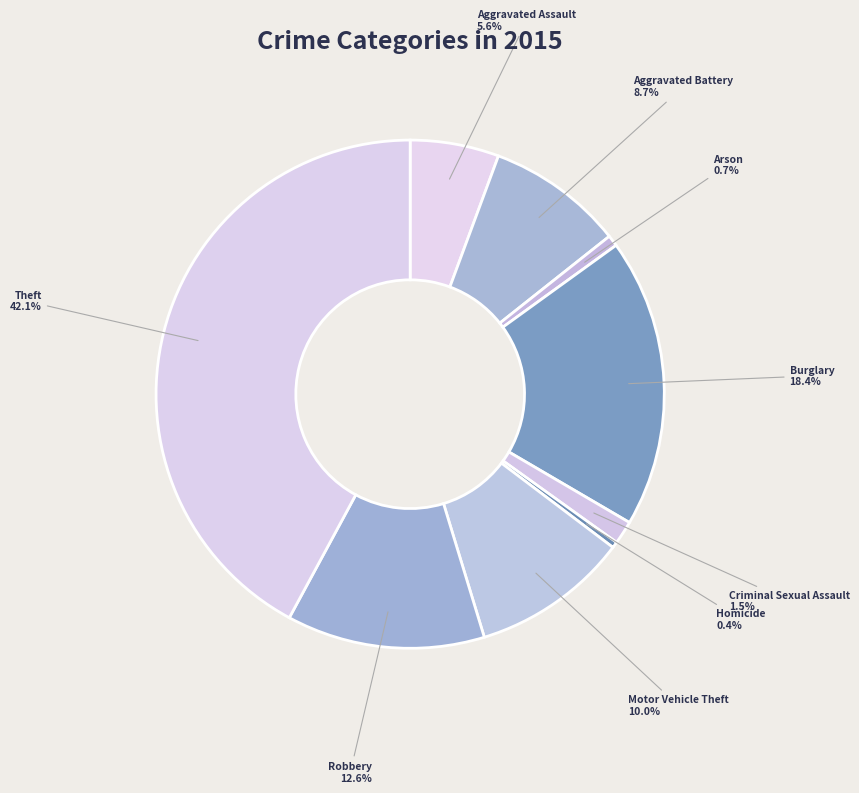

To the nearest percent, what is the average slice percentage?

11%